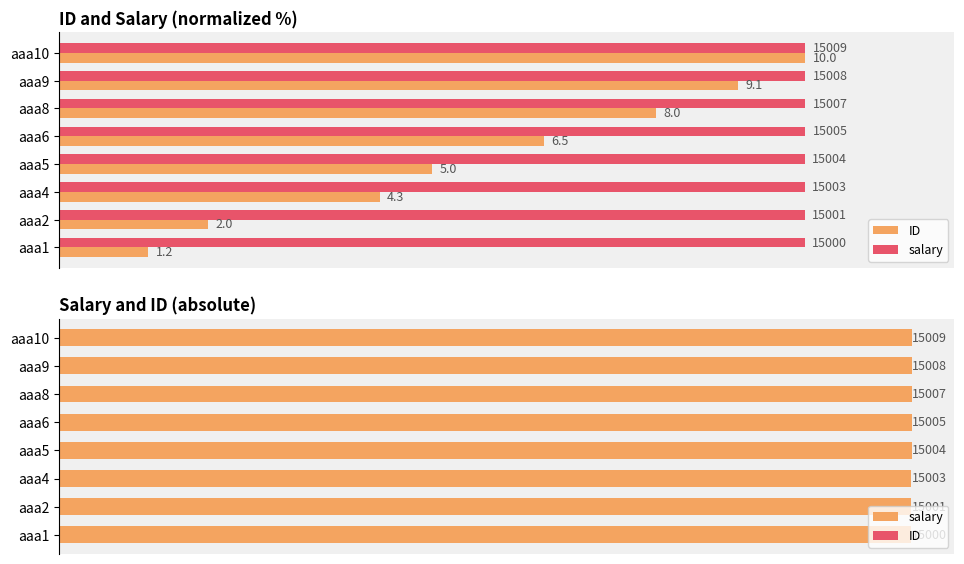

Reading left to right, transcribe all the data shown in this chart.

ID: 1.2	2.0	4.3	5.0	6.5	8.0	9.1	10.0
salary: 15000.0	15001.0	15003.0	15004.0	15005.0	15007.0	15008.0	15009.0